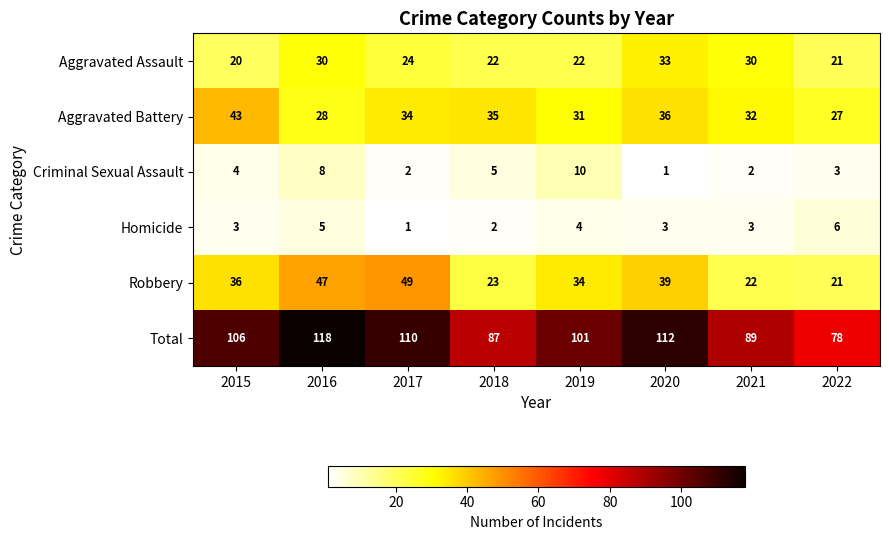

The value of Total at 2018 is 37. True or false?

False